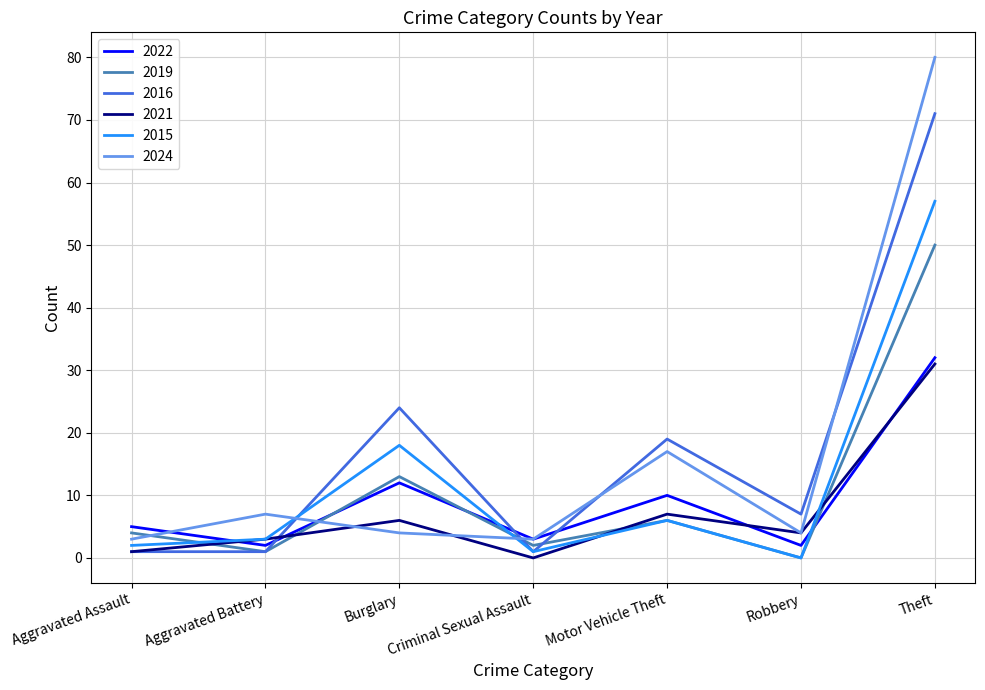

True or false: 2019 has more than 1 points higher than both neighbors.

True